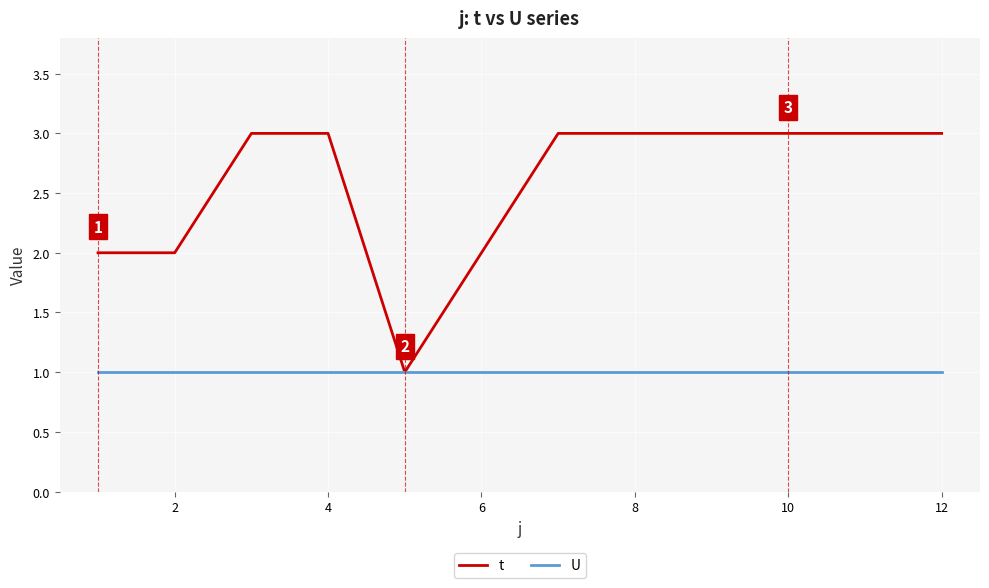

What are all the series names shown in the legend?

t, U